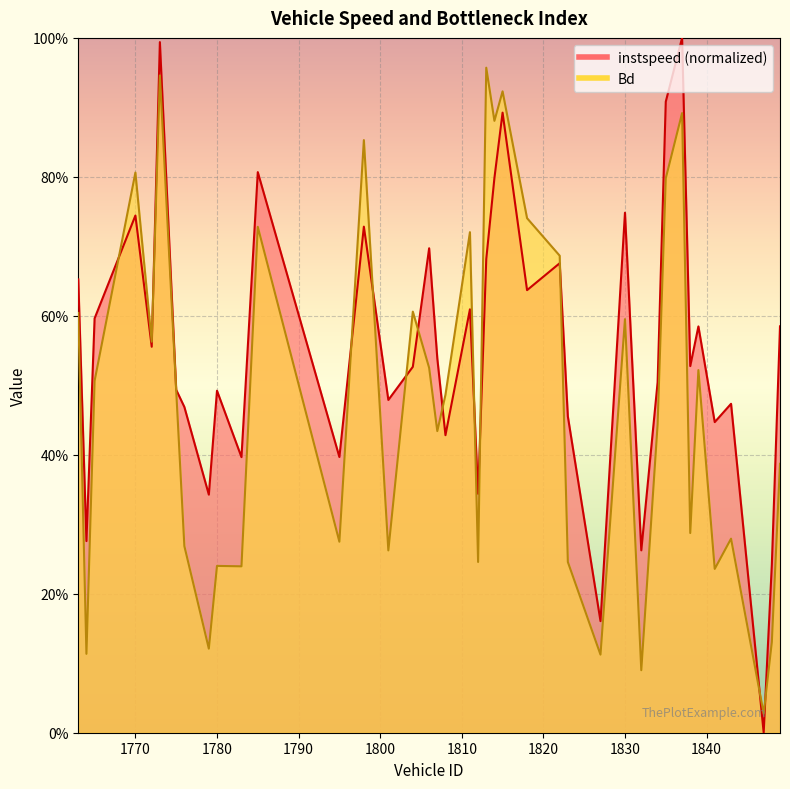

True or false: Bd and instspeed intersect in this chart.

True